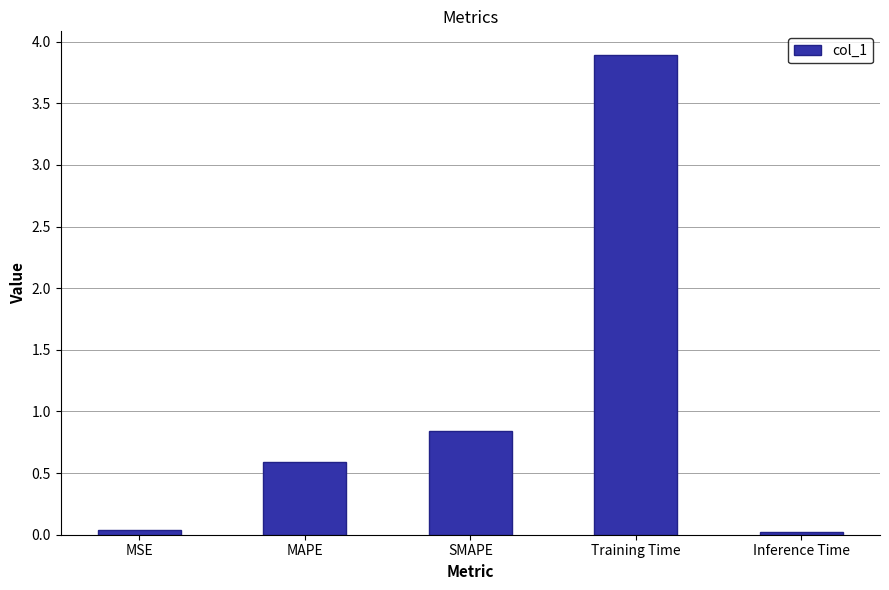

Count the number of data series in this chart.

1